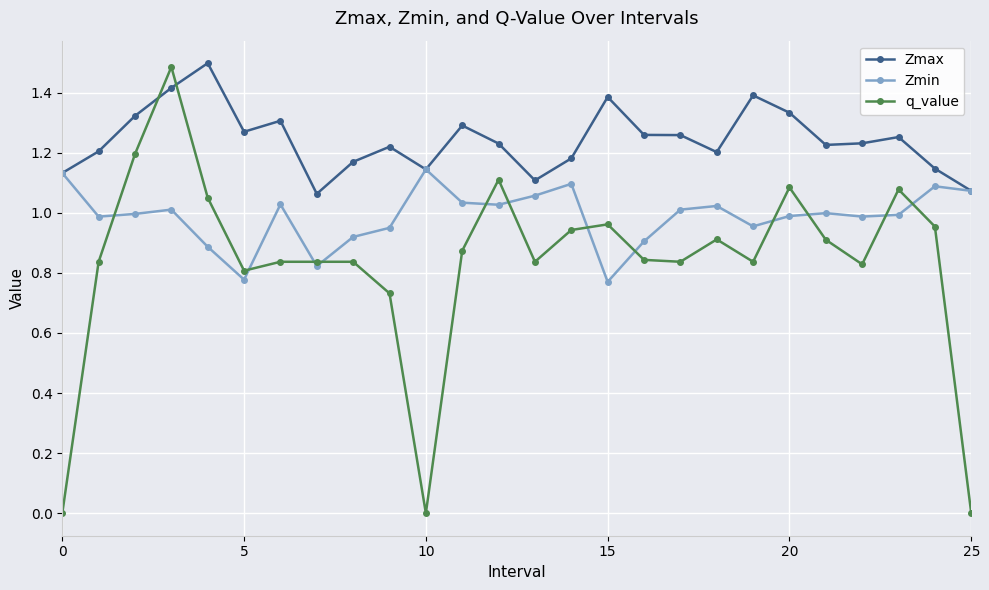

How many intersections are there between q_value and Zmax?

2